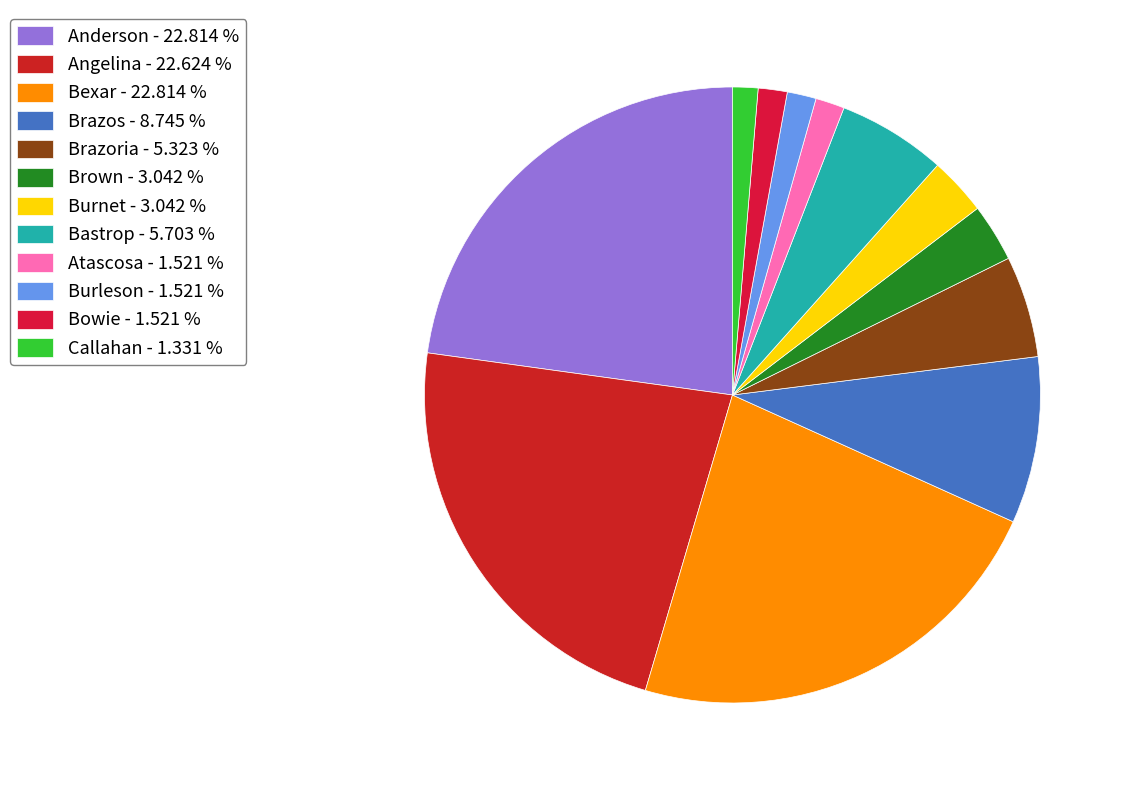

Count the number of slices in the pie.

12